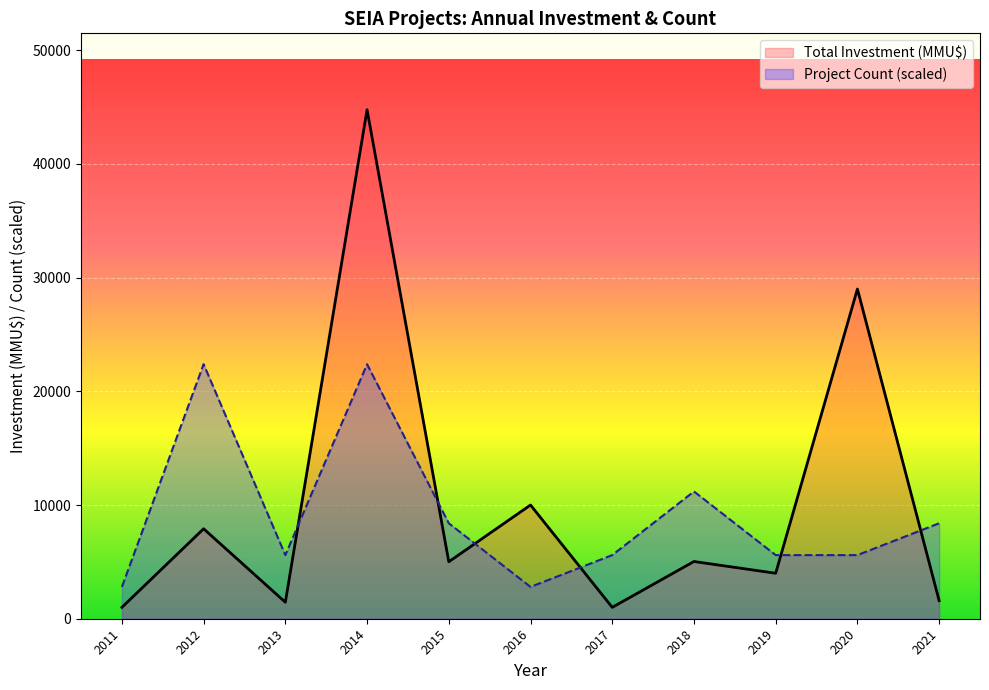

At how many categories does at least one series exceed 11589?

3